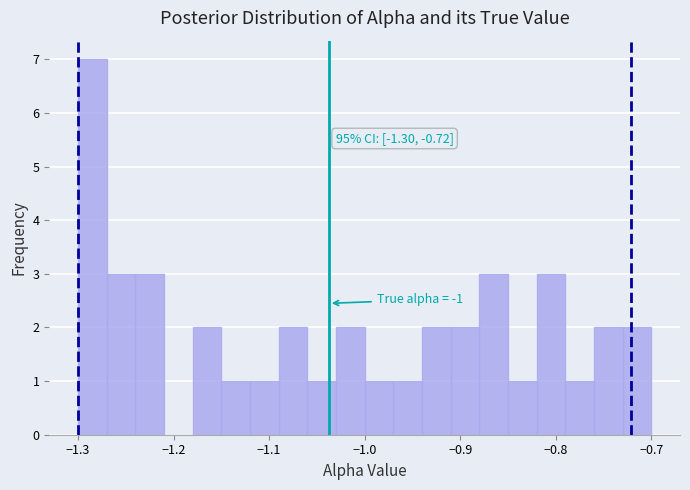

Around what value on the x-axis is the tallest bar? Give the approximate position of its centre, as read against the axis.

-1.28